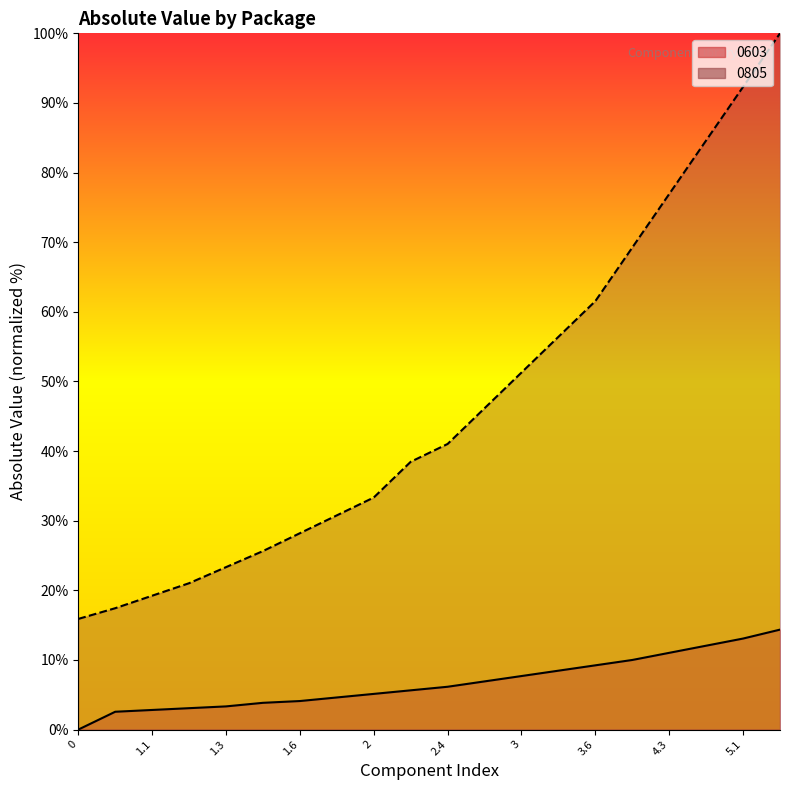

What value does the 0805 series have at 4.7?

84.6